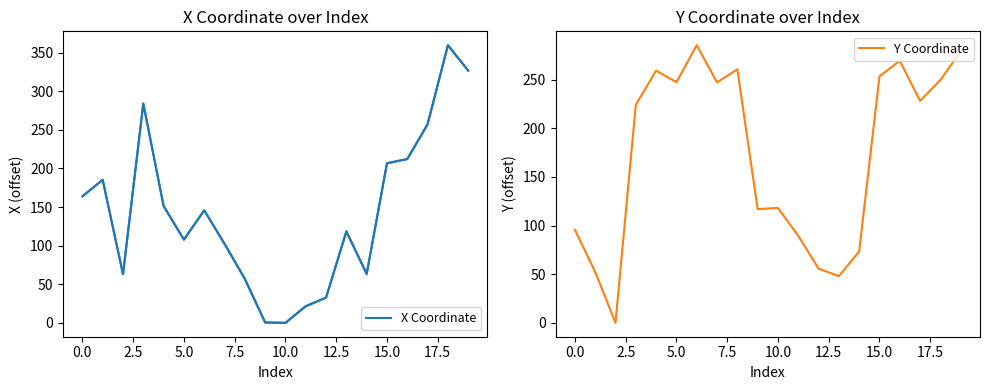

How many interior local peaks does the Y Coordinate series have?

5